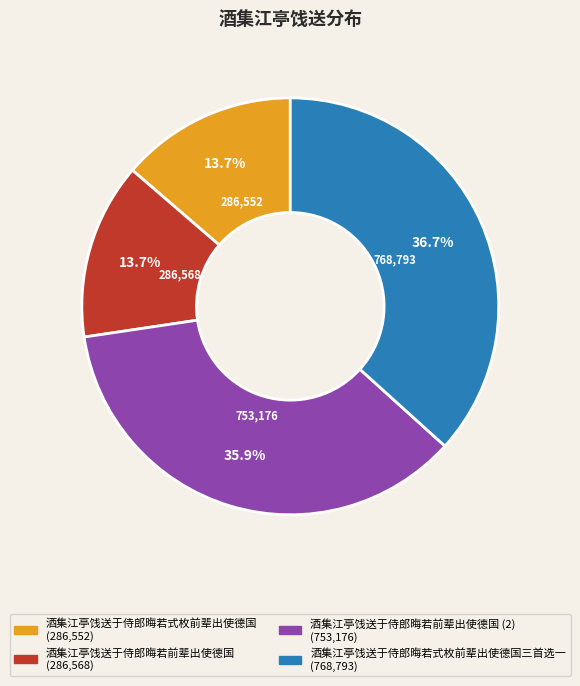

Is there any slice that represents more than half of the pie?

No